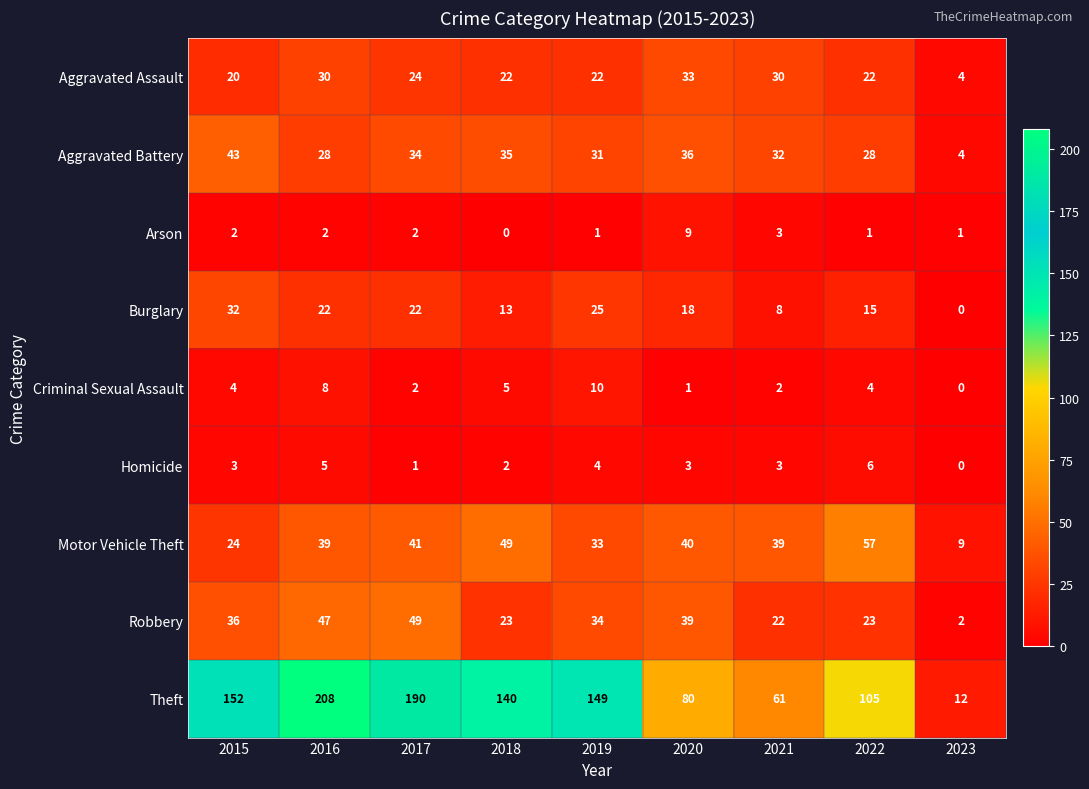

The Robbery series shows 15 at 2021. True or false?

False